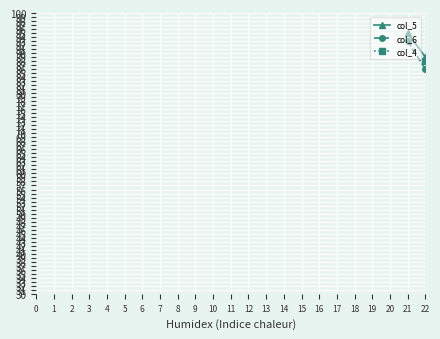

What is the maximum value for col_6?

93